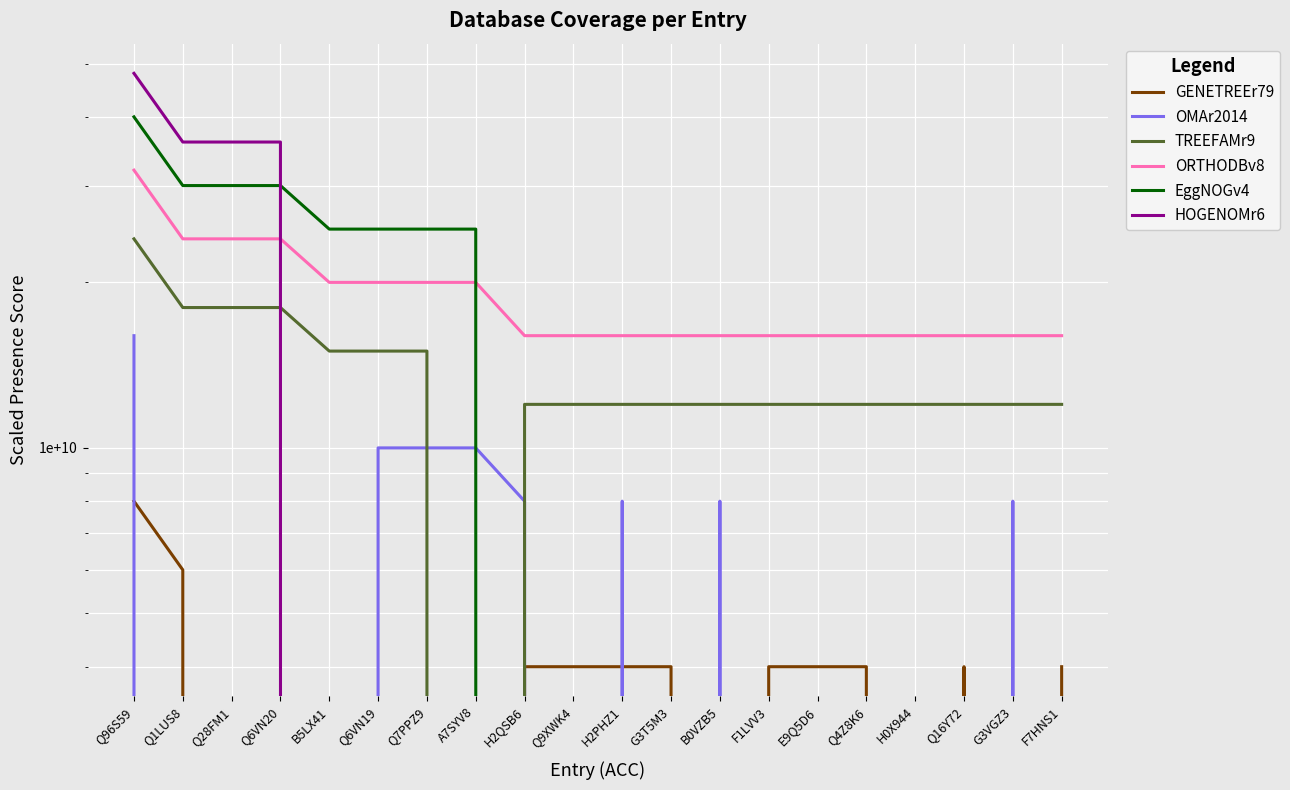

At how many categories does at least one series exceed 15794671259?

20